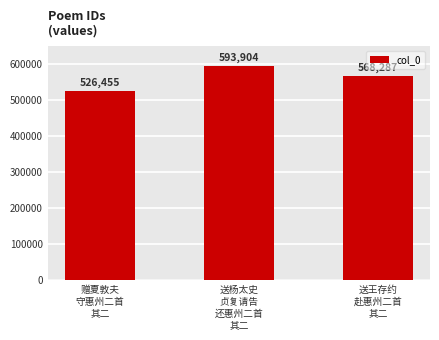

Count the values in the range 526455 to 593904.

3